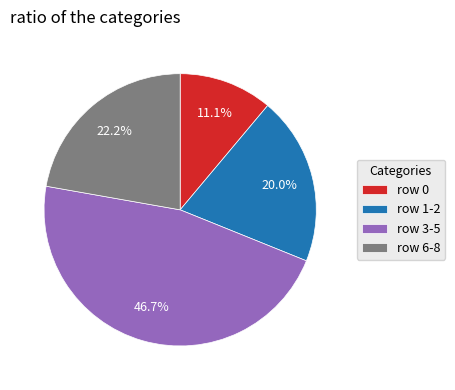

What is the total percentage of row 1-2 and row 3-5?

66.7%